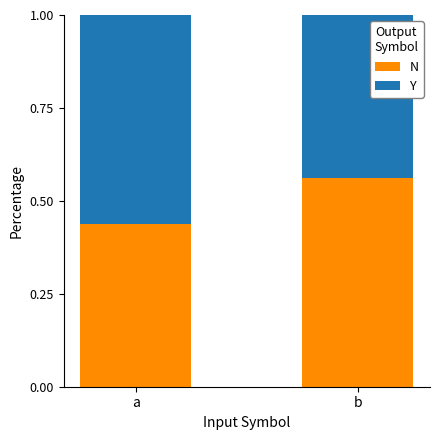

Does the chart contain any negative values?

No